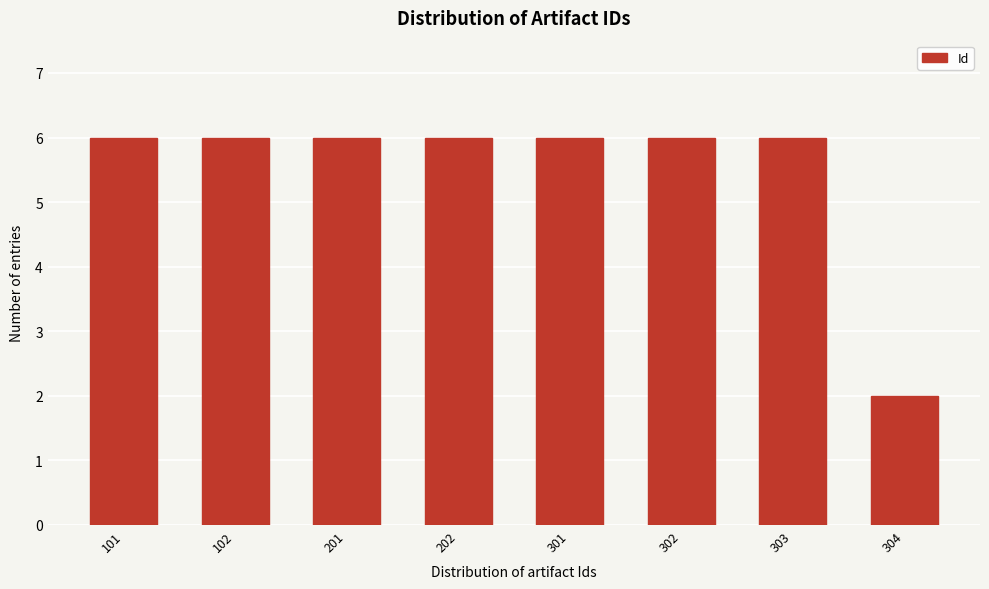

Reading right to left, extract all data points from this chart.

304=2	303=6	302=6	301=6	202=6	201=6	102=6	101=6